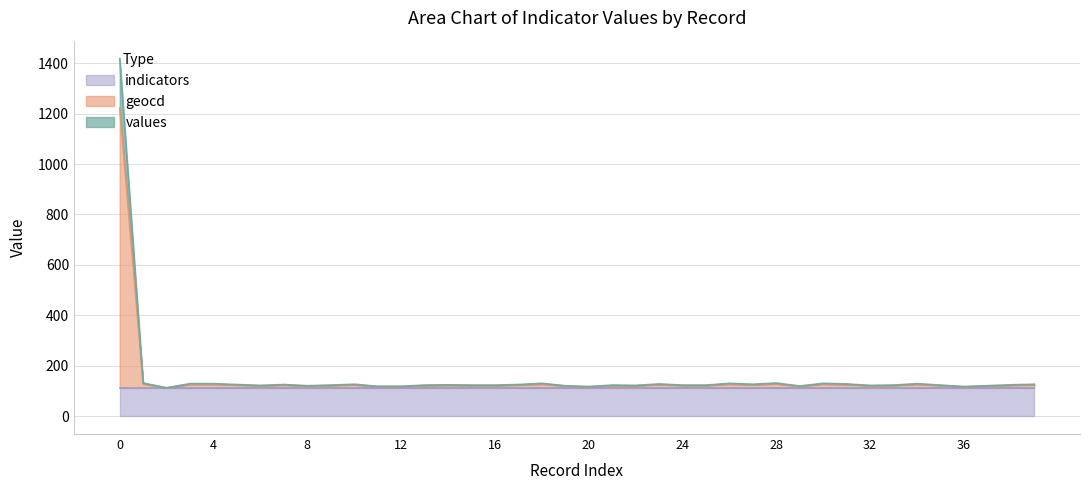

Is the value of values at 25 greater than the value of geocd at 37?

Yes